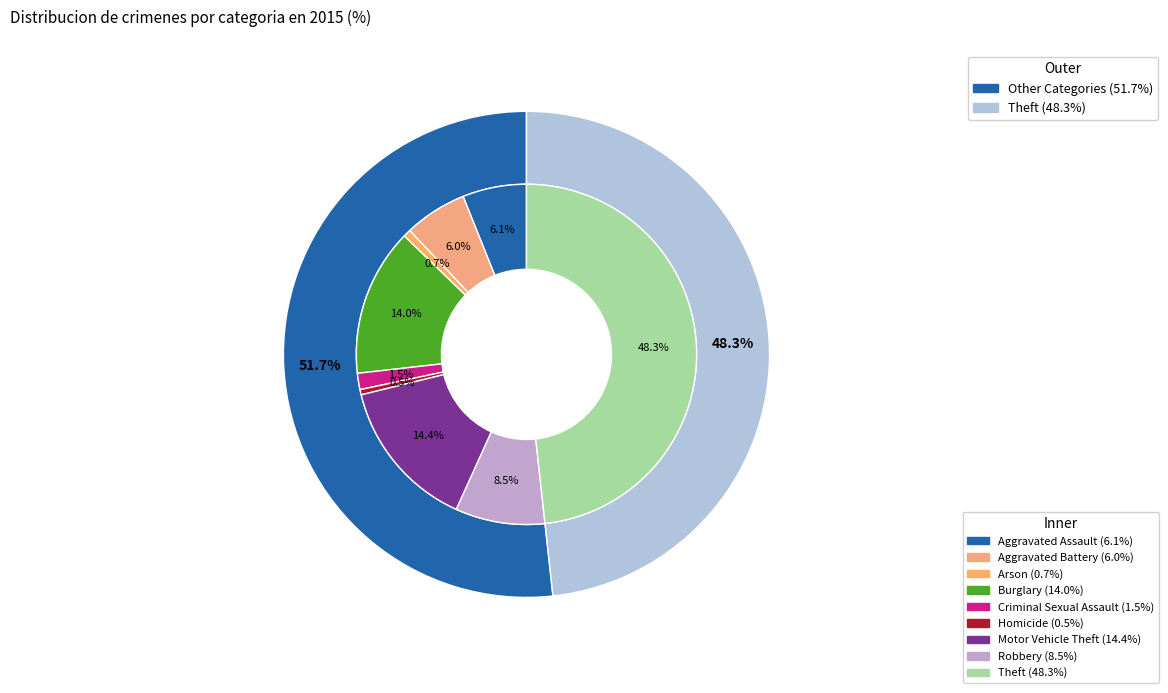

Which category has the smallest portion of the pie?

Homicide